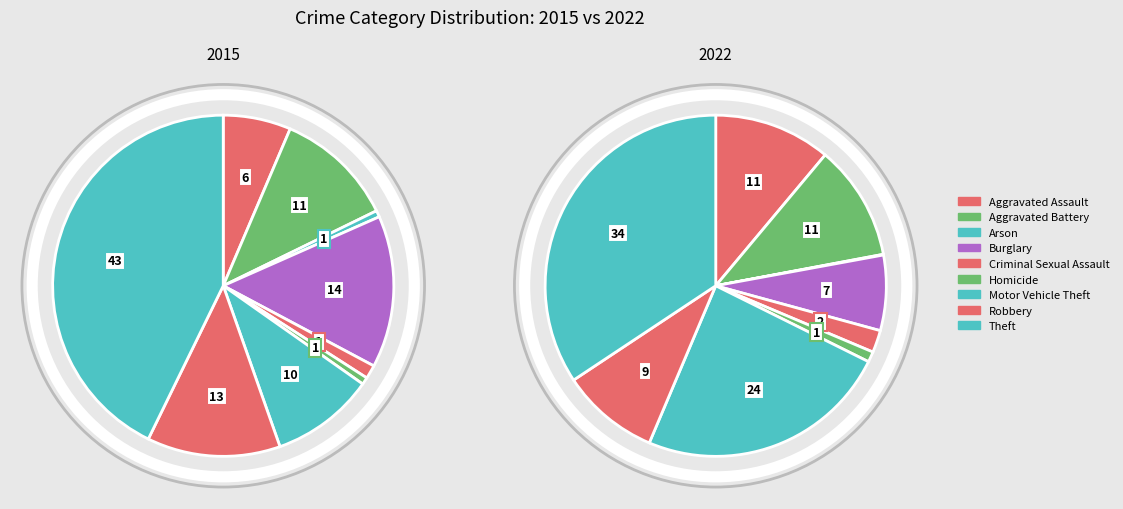

Count the number of slices in the pie.

9